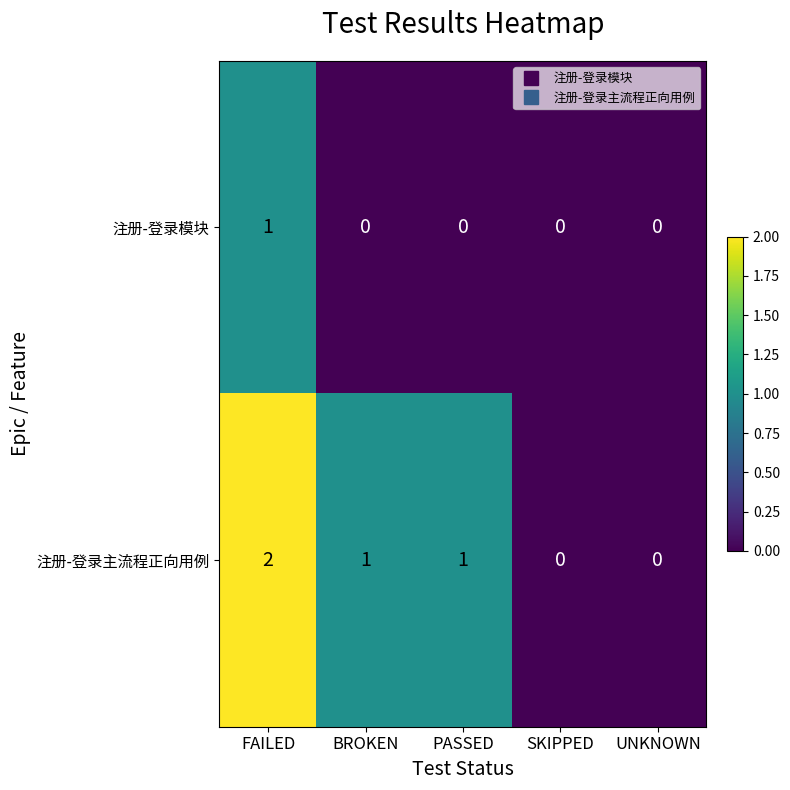

At which category does the chart reach its peak across all series?

FAILED